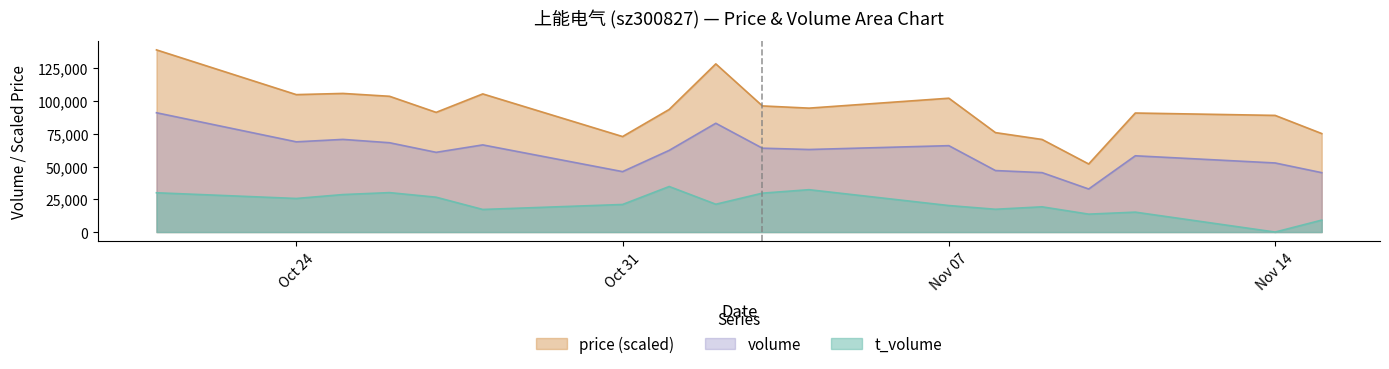

True or false: t_volume and price cross at least once.

False